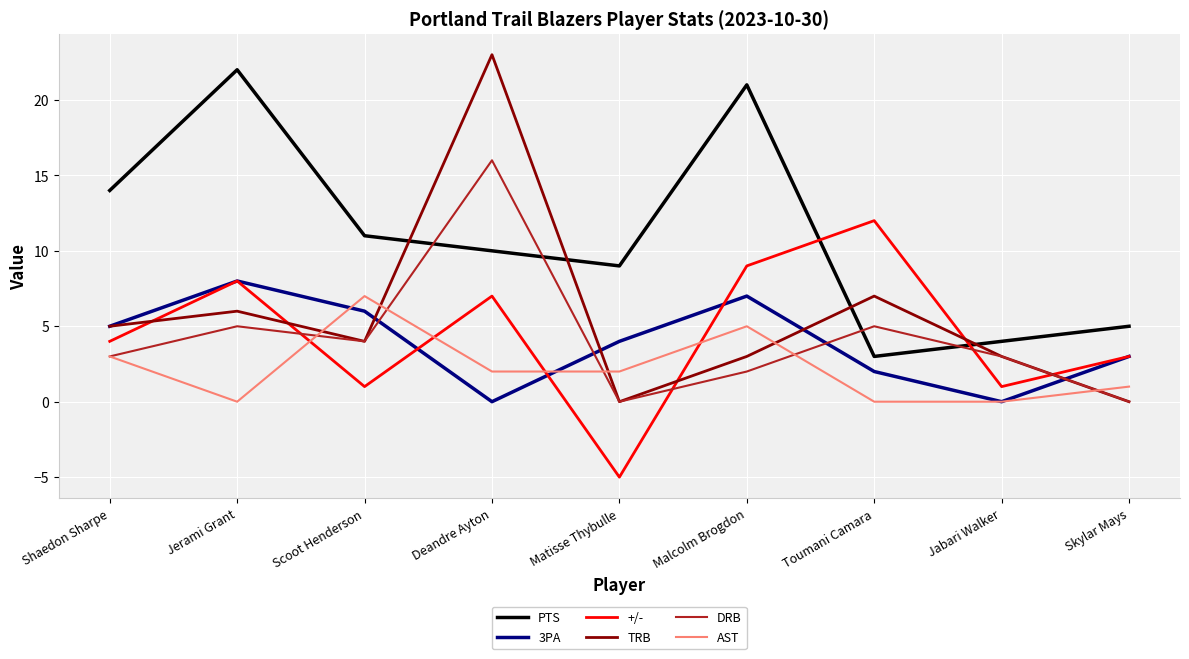

At which category is the sum across all series the highest?

Deandre Ayton